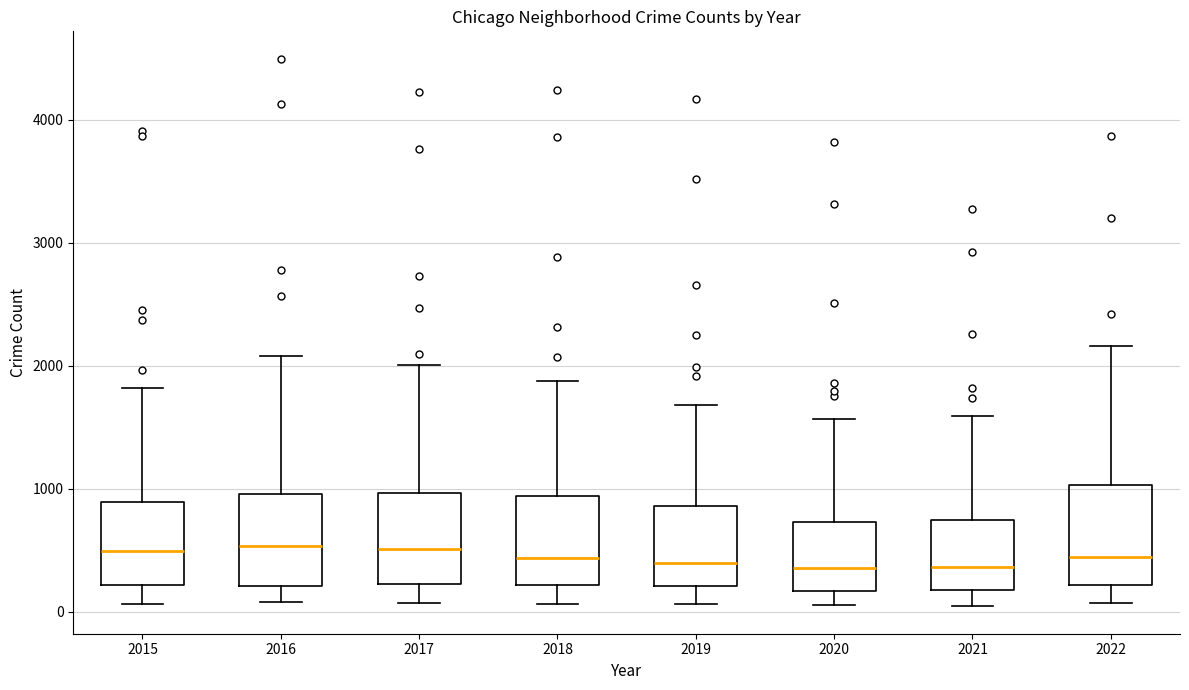

Reading left to right, transcribe this box plot: for each box, give where its median line is, the range the box spans, and where its two whiskers end, as read against the y-axis. The values are not printed on the chart, so give them approximately, as read against the axis.

2015: median 500, box 200 to 900, whiskers 100 to 1800
2016: median 500, box 200 to 1000, whiskers 100 to 2100
2017: median 500, box 200 to 1000, whiskers 100 to 2000
2018: median 400, box 200 to 900, whiskers 100 to 1900
2019: median 400, box 200 to 900, whiskers 100 to 1700
2020: median 400, box 200 to 700, whiskers 100 to 1600
2021: median 400, box 200 to 700, whiskers 0 to 1600
2022: median 400, box 200 to 1000, whiskers 100 to 2200